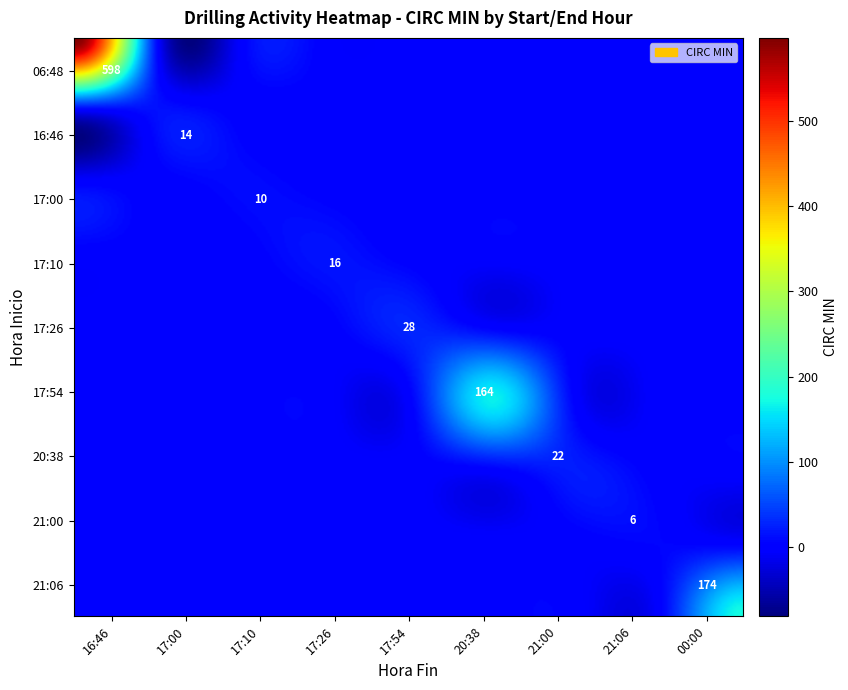

Which series has the largest total across all categories?

06:48